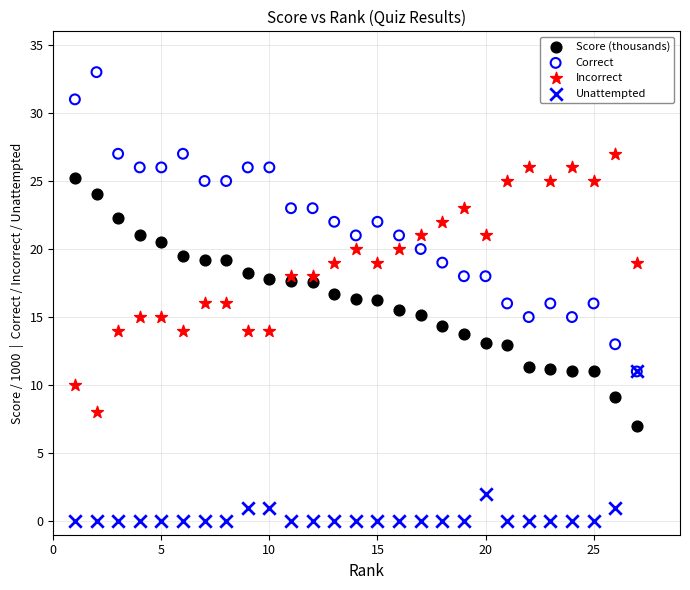

What are all the series names shown in the legend?

Score (thousands), Correct, Incorrect, Unattempted